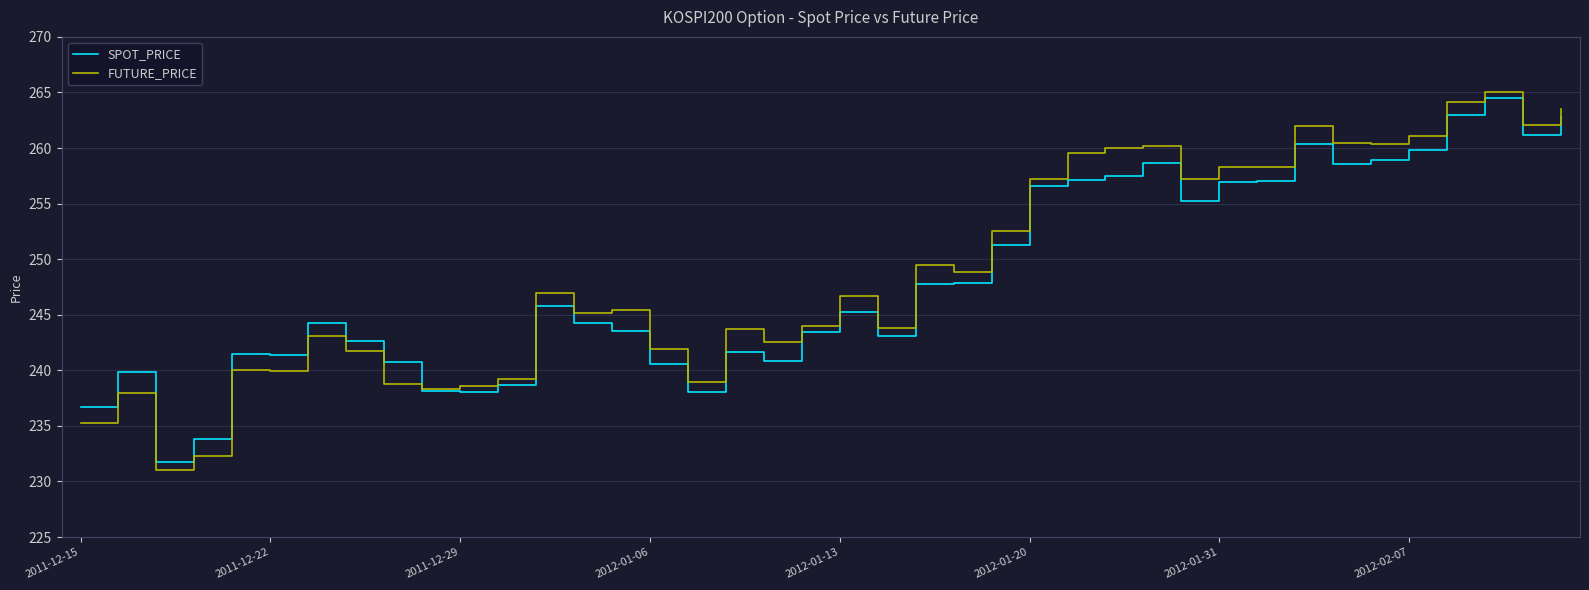

Which series has the largest range (max minus min)?

FUTURE_PRICE